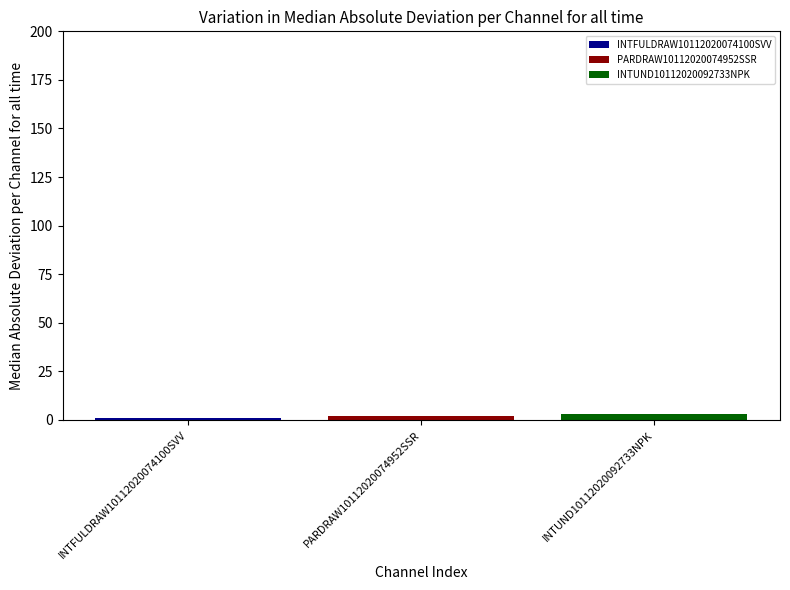

Rank the categories by INTUND10112020092733NPK value from highest to lowest.

PARDRAW10112020074952SSR